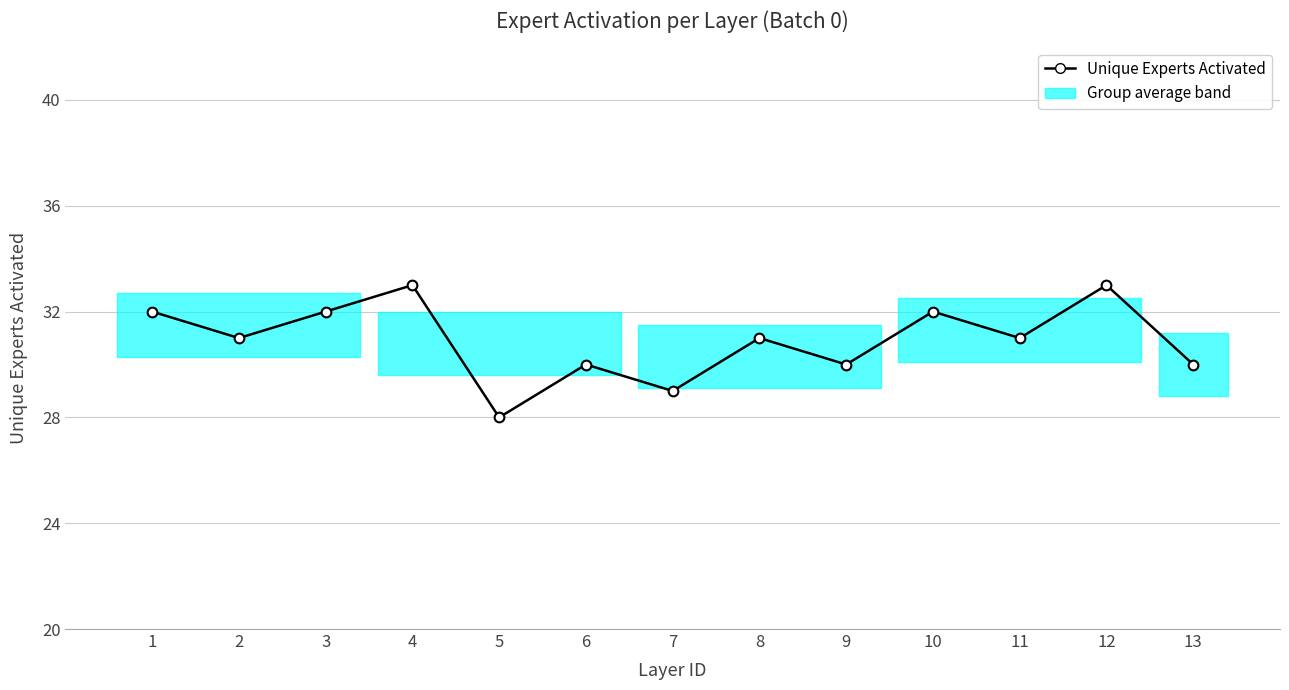

What is the minimum value shown in the chart?

28